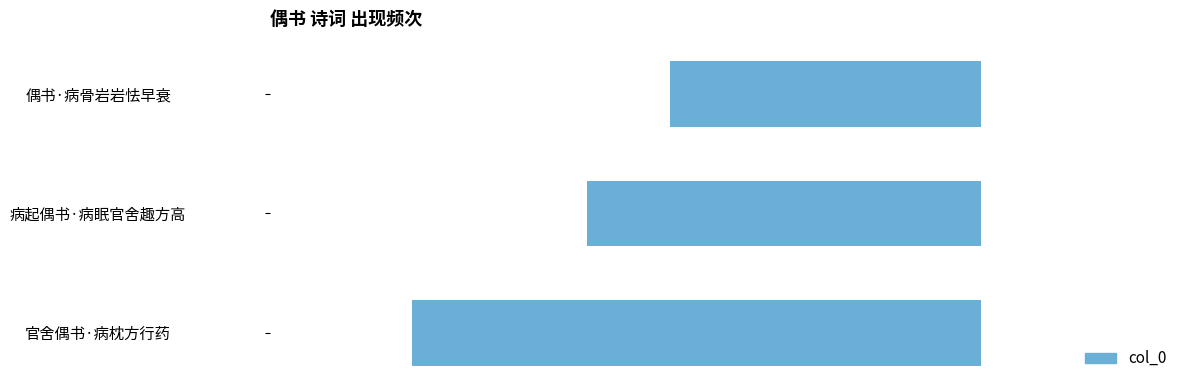

How many bars are there in total?

3